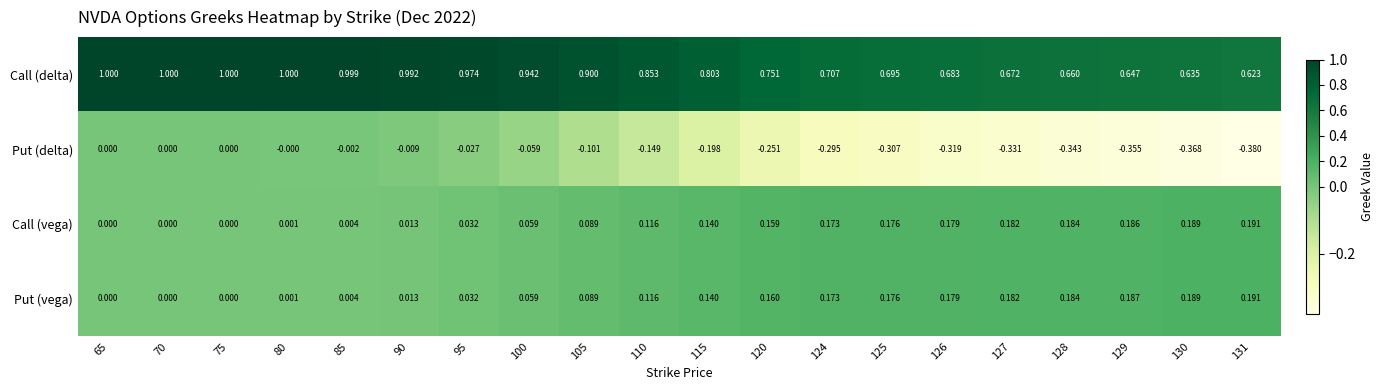

Which series has the largest range (max minus min)?

Put (delta)